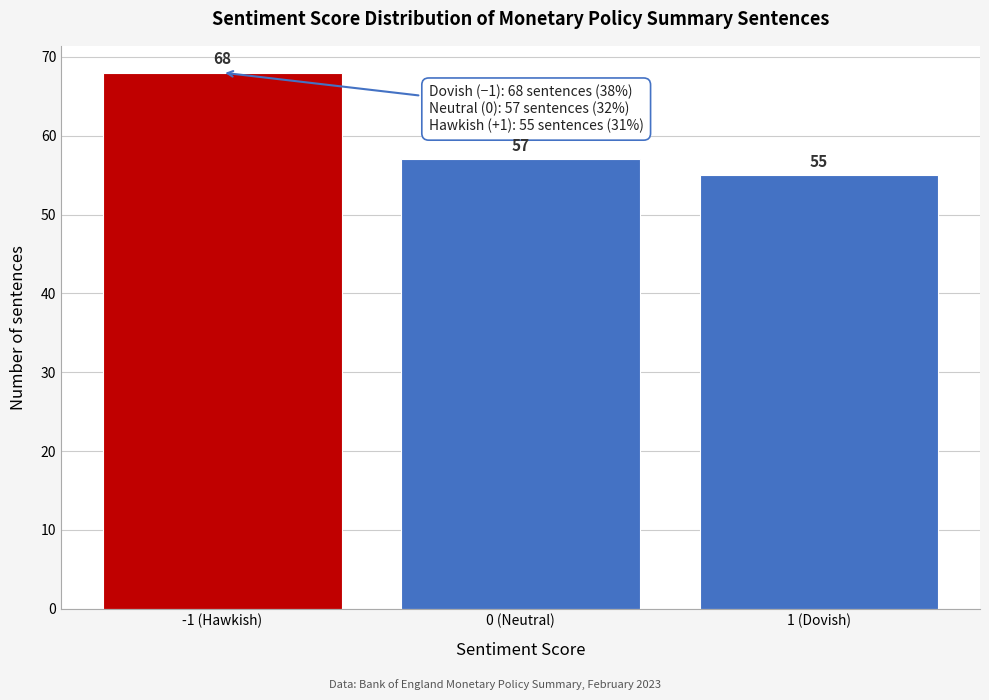

Reading left to right, transcribe all the data shown in this chart.

-1 (Hawkish)=68	0 (Neutral)=57	1 (Dovish)=55